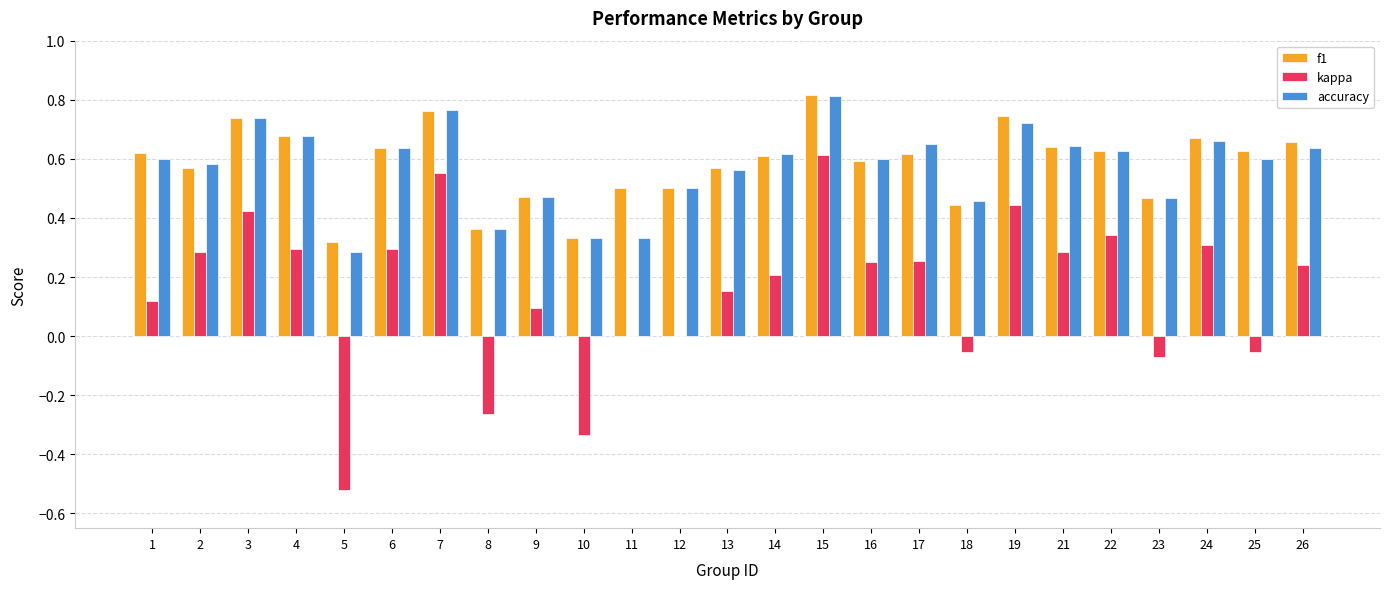

At which label does accuracy reach its peak?

15